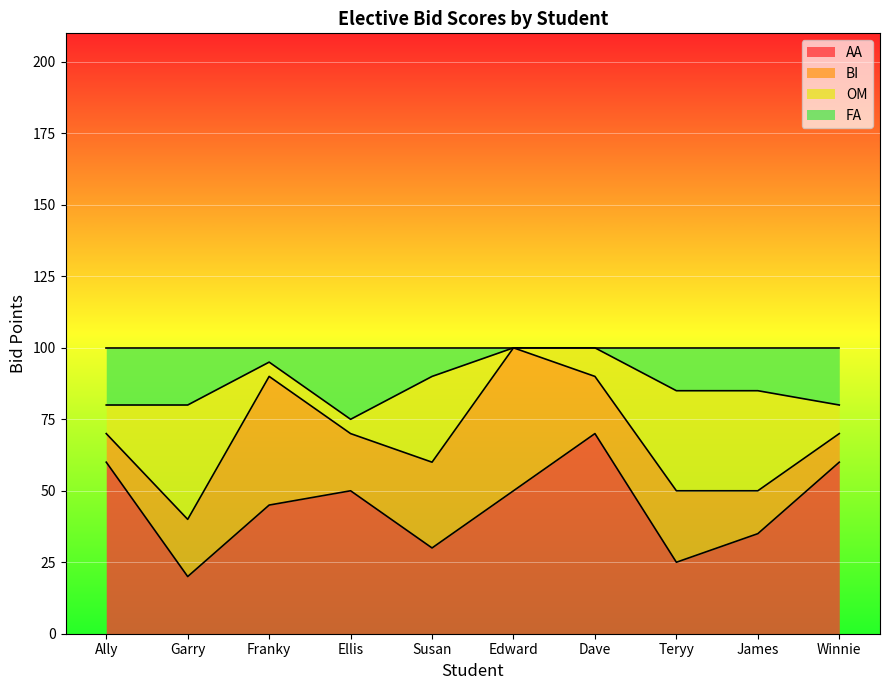

What is the difference between the maximum and minimum values in the FA series?

25